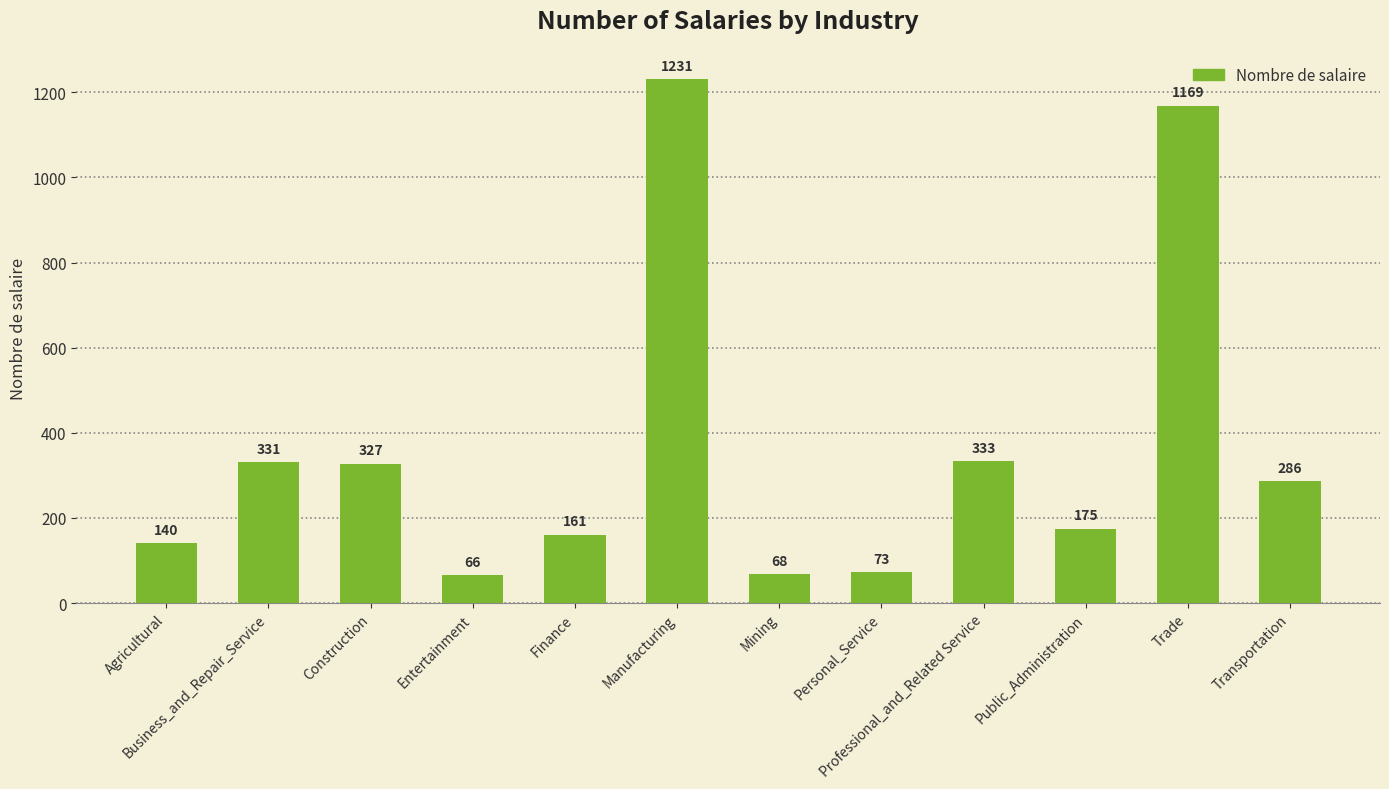

Does the chart contain any negative values?

No